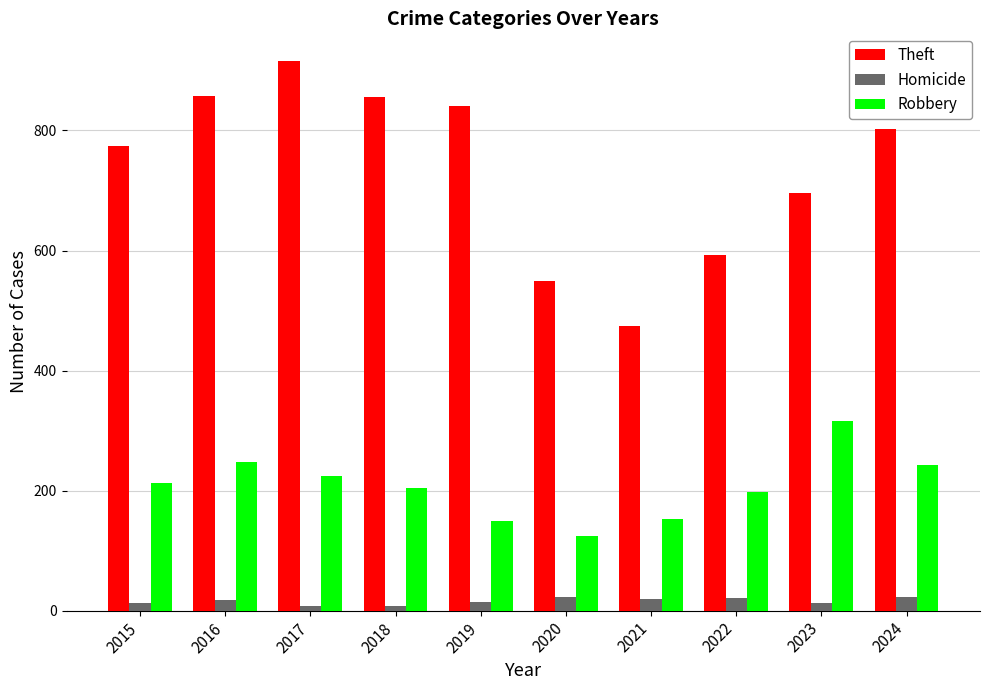

What is the total value across all series at 2015?

999